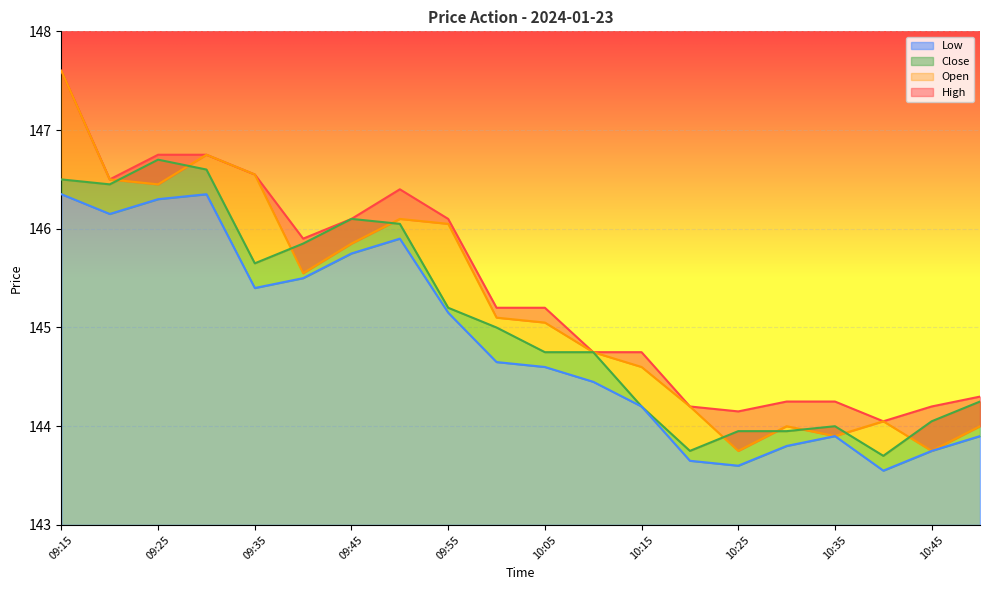

True or false: Close has more than 2 points higher than both neighbors.

True